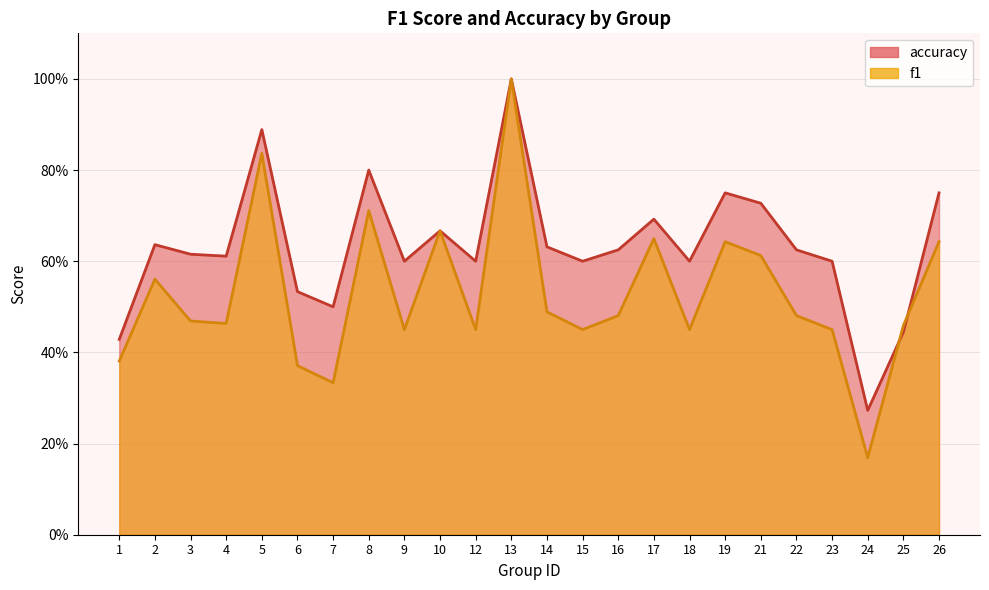

At which category is the sum across all series the highest?

13